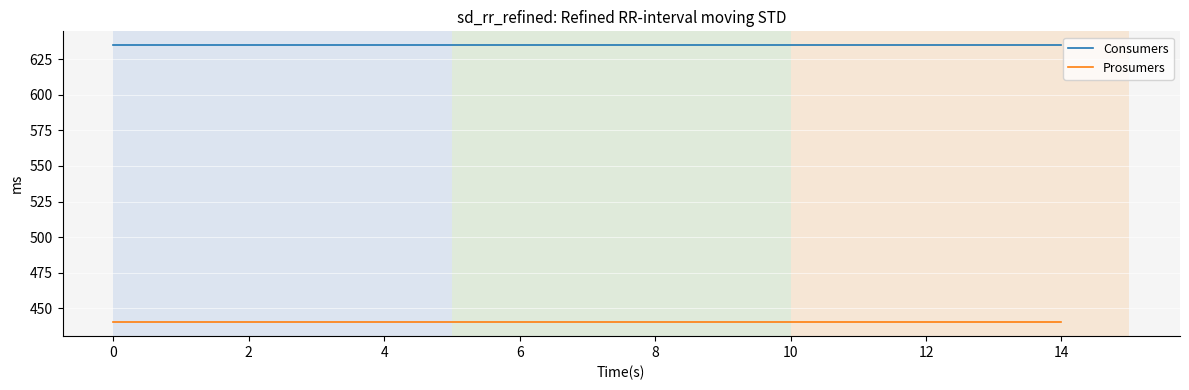

What is the highest value of the Prosumers series?

440